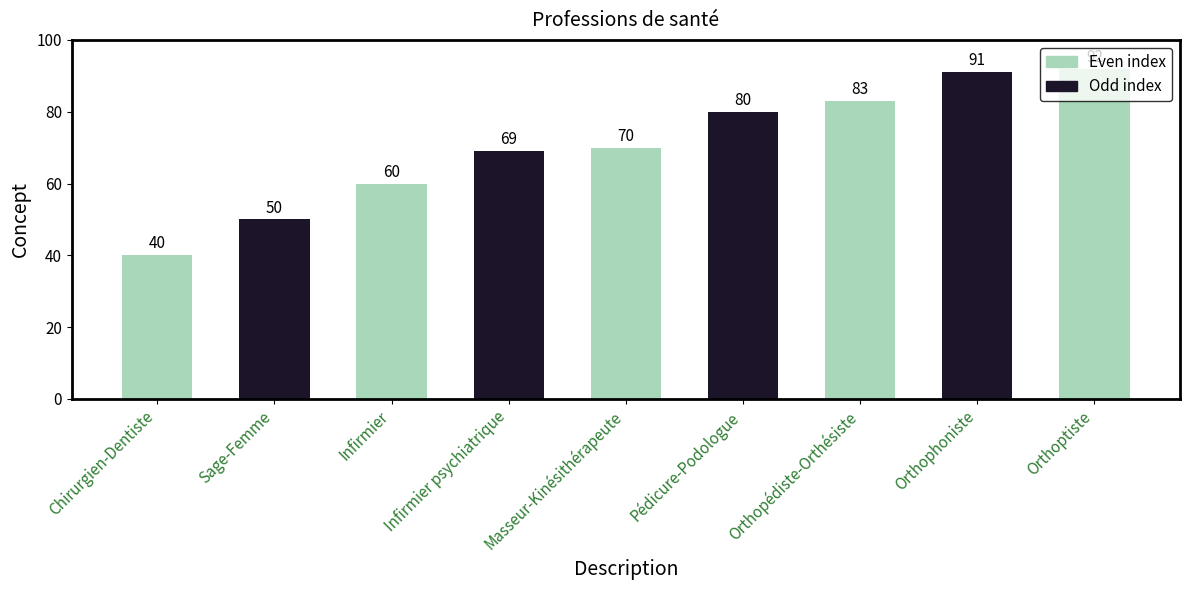

Approximately how many times larger is the value at Masseur-Kinésithérapeute compared to Orthophoniste?

0.8